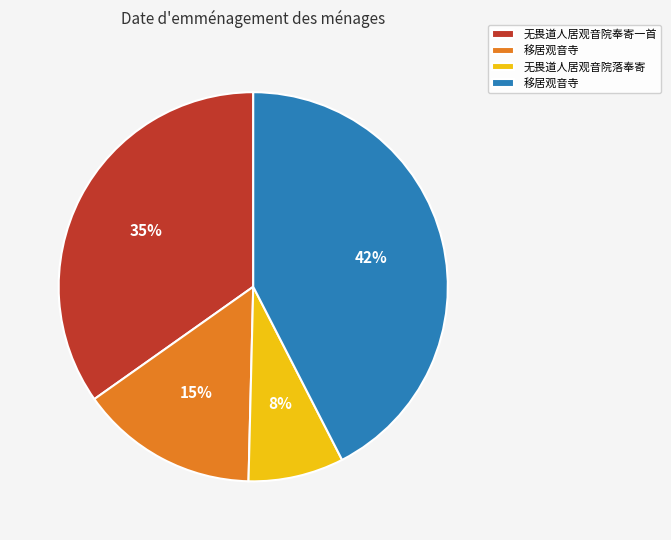

To the nearest percent, what is the average slice percentage?

25%